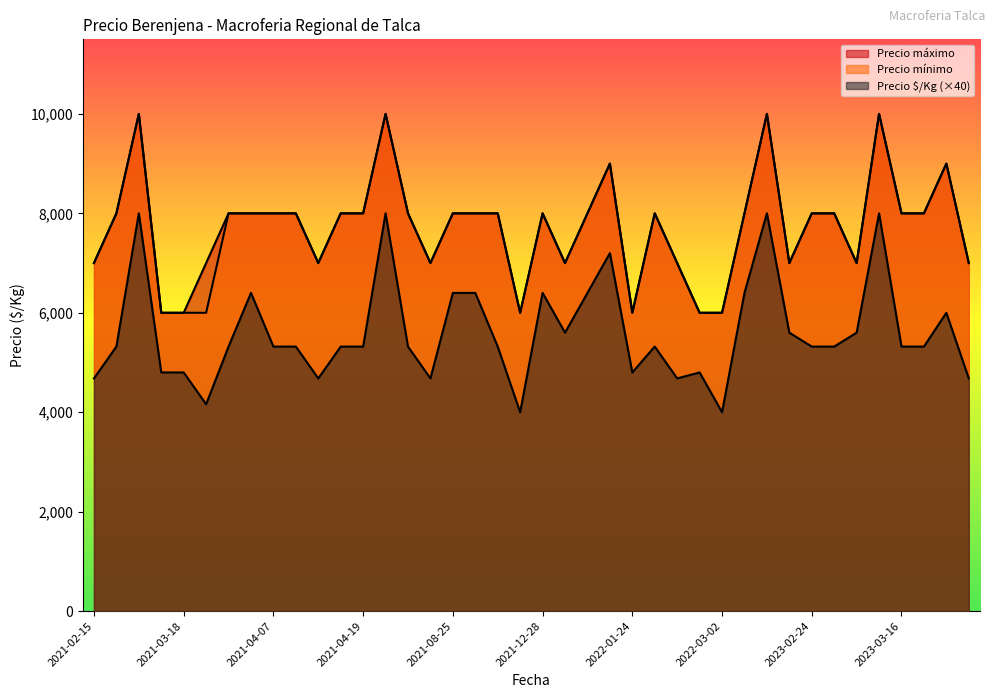

List the labels in order of Precio mínimo value, largest first.

2021-02-26, 2021-08-09, 2022-06-09, 2023-03-13, 2022-01-14, 2023-04-14, 2021-02-18, 2021-03-25, 2021-03-29, 2021-04-07, 2021-04-09, 2021-04-13, 2021-04-19, 2021-08-23, 2021-08-25, 2021-08-27, 2021-09-28, 2021-12-28, 2022-01-13, 2022-01-27, 2022-04-12, 2023-02-24, 2023-03-06, 2023-03-16, 2023-03-20, 2021-02-15, 2021-04-12, 2021-08-24, 2021-12-30, 2022-02-04, 2023-02-03, 2023-03-09, 2021-08-27, 2021-03-15, 2021-03-18, 2021-03-22, 2021-12-24, 2022-01-24, 2022-02-18, 2022-03-02